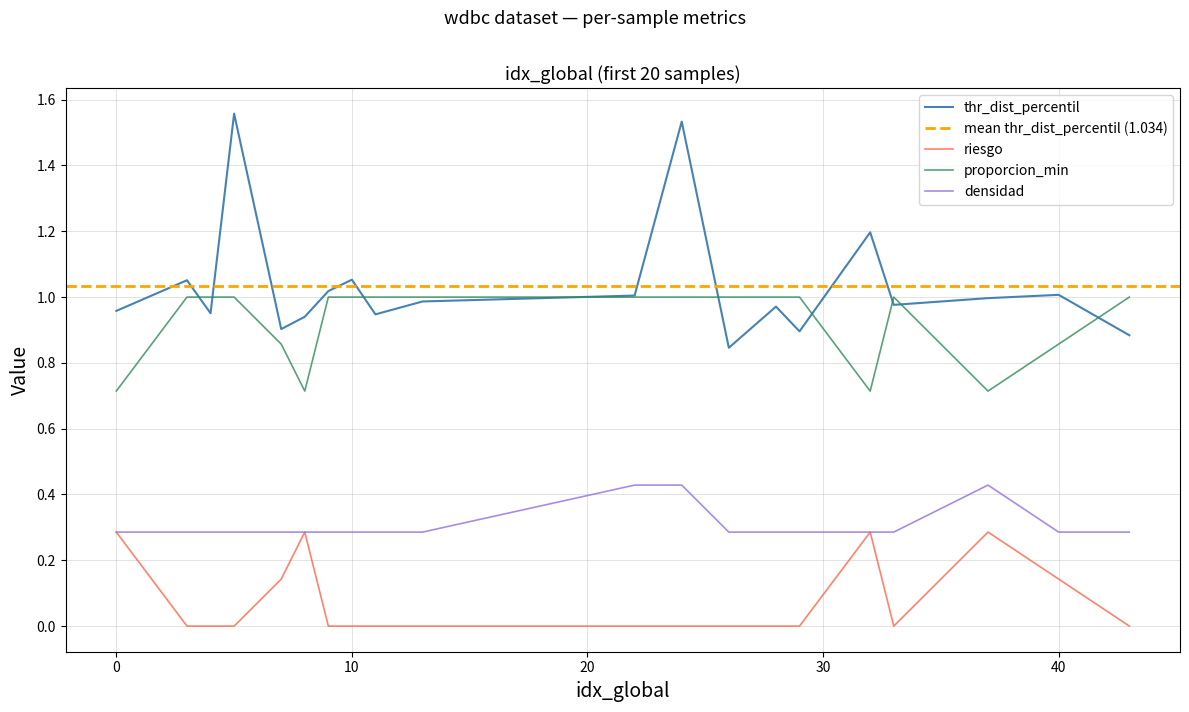

What is the sum of the thr_dist_percentil values at 10 and 29?

1.9